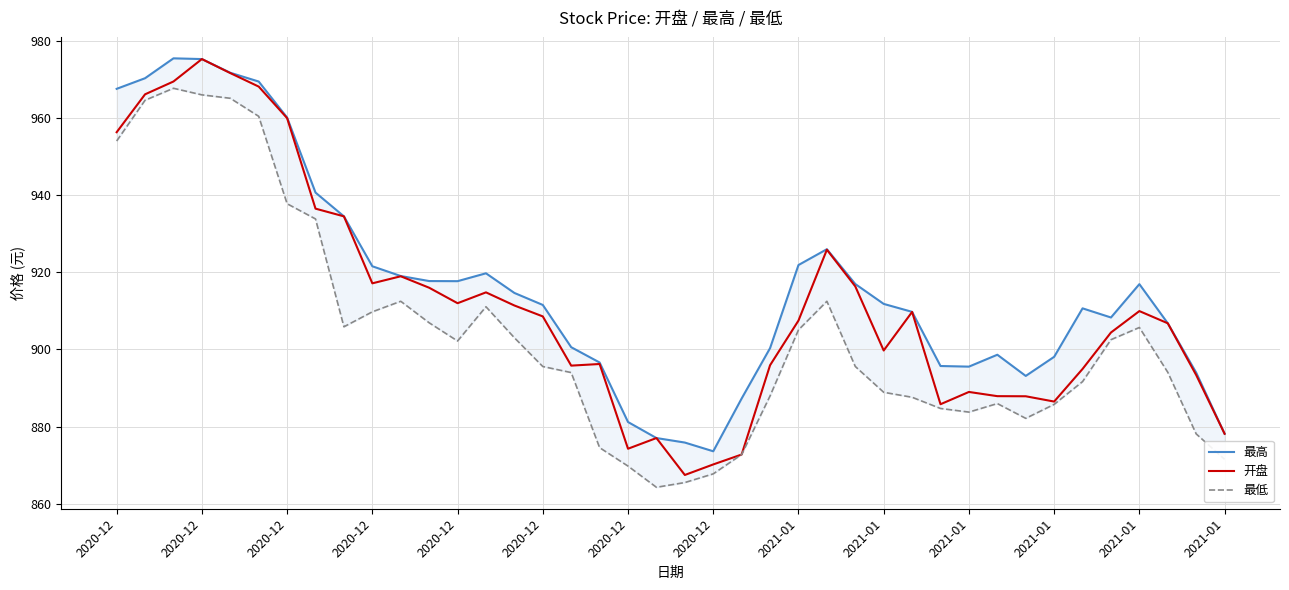

Which series has the largest total across all categories?

最高